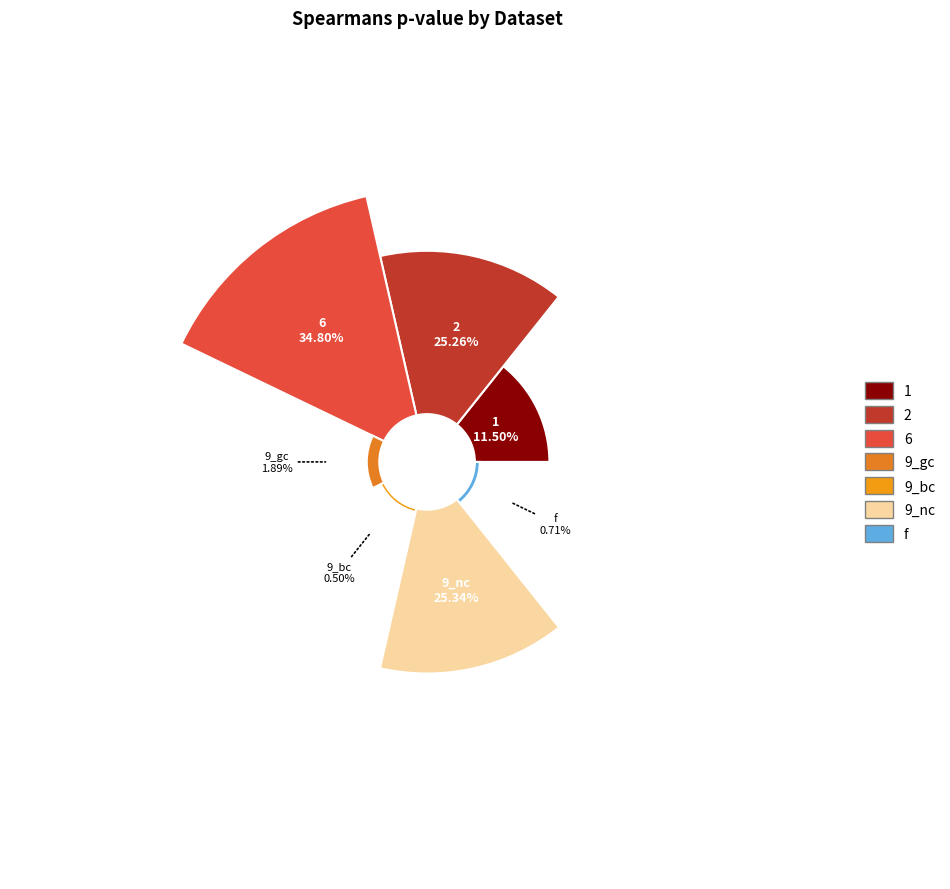

What is the total percentage of dataset f and dataset 1?

12.2%